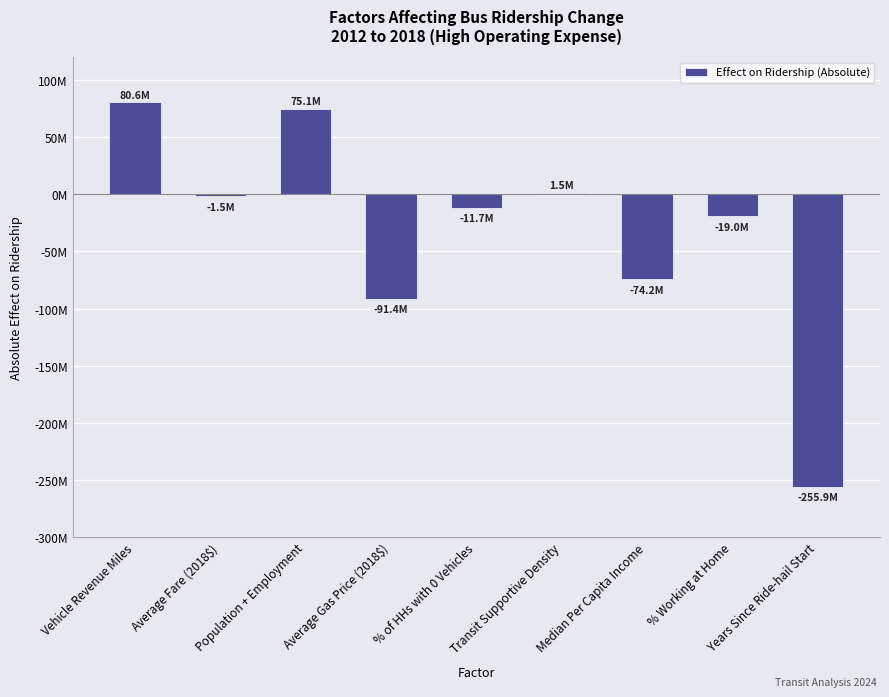

Does the chart contain any negative values?

Yes